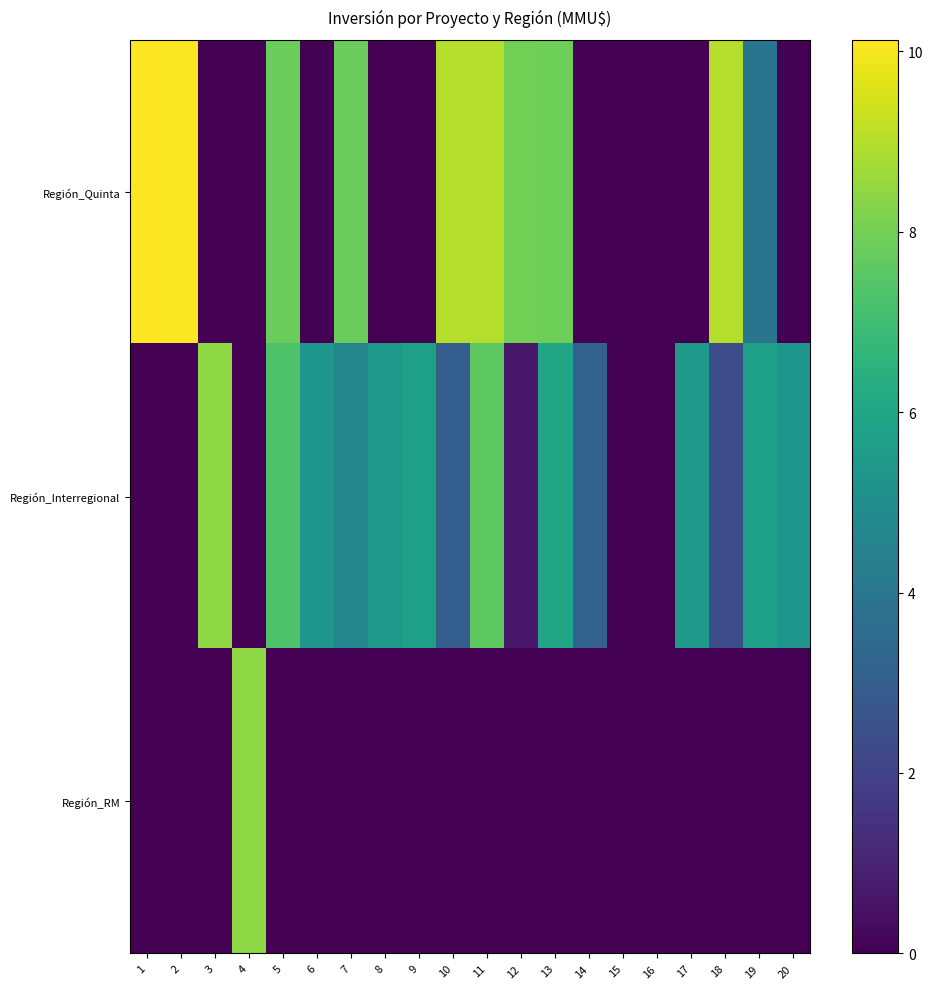

Rank the series at 3 from highest to lowest value.

Región_Interregional, Región_Quinta, Región_RM